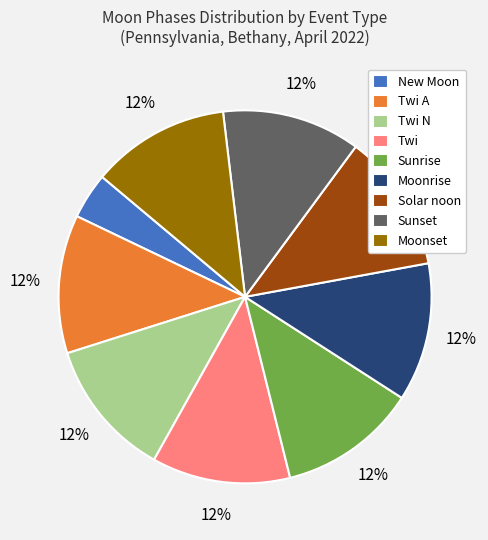

How many slices are in this pie chart?

9